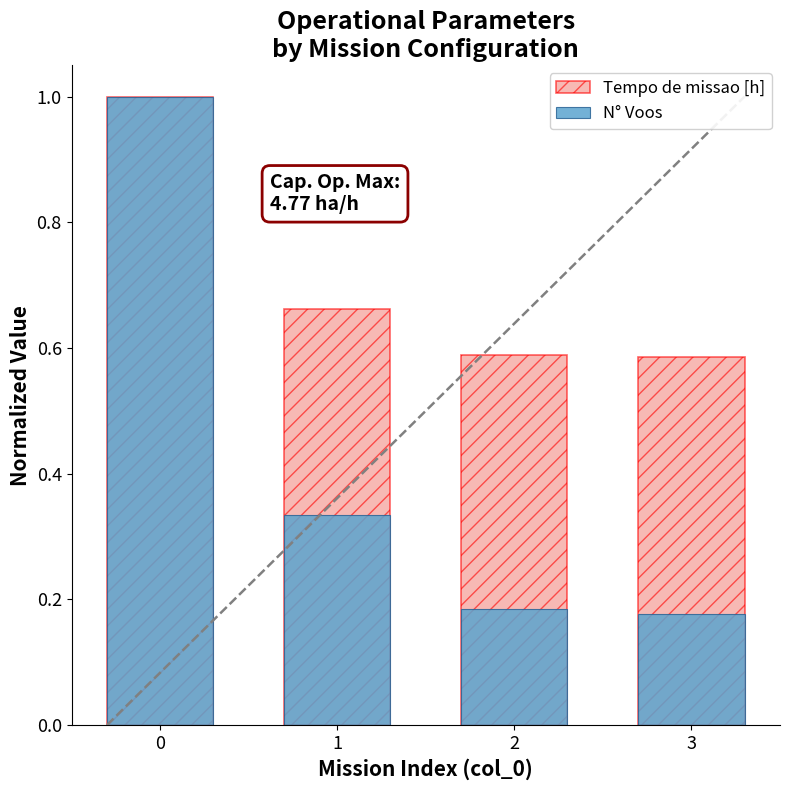

Reading right to left, transcribe all the data shown in this chart.

Tempo de missao [h]: 3=0.6	2=0.6	1=0.7	0=1.0
N° Voos: 3=0.2	2=0.2	1=0.3	0=1.0